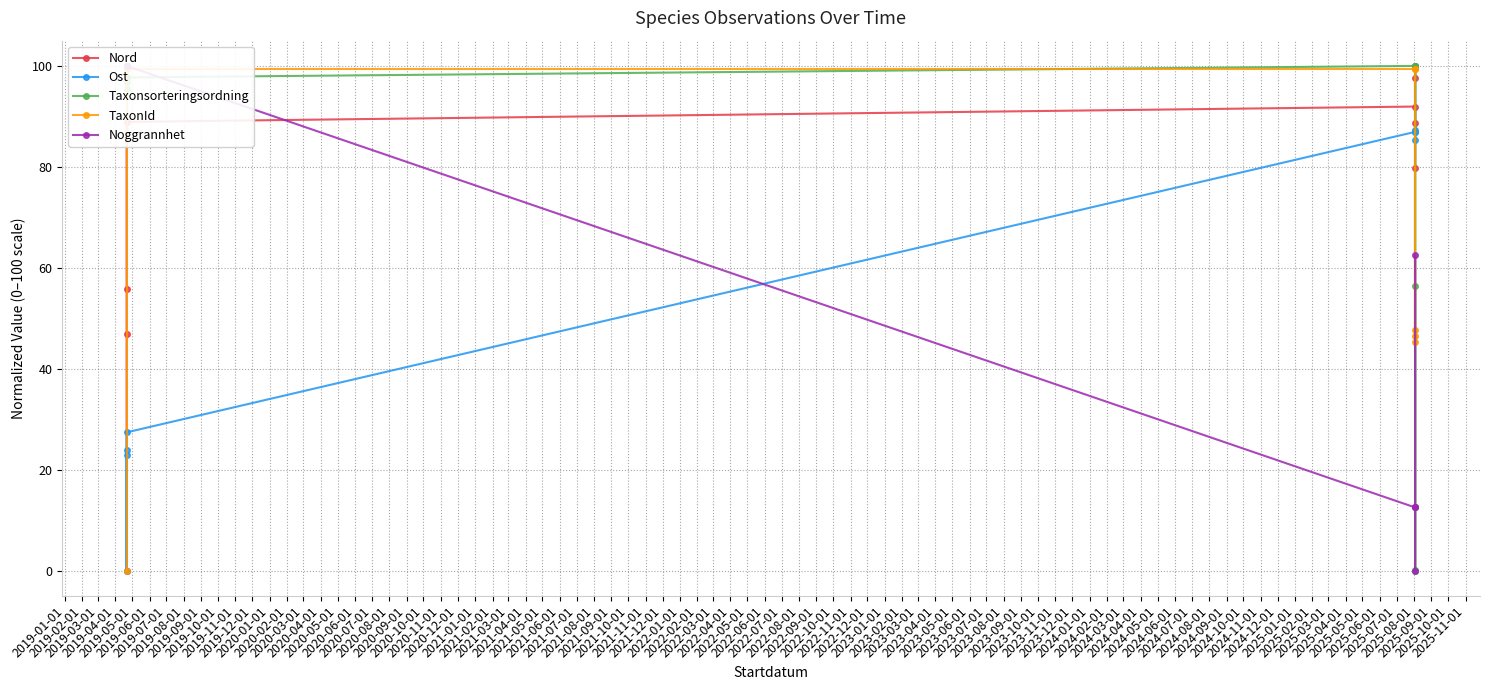

What is the sum of all Noggrannhet values?

500.0